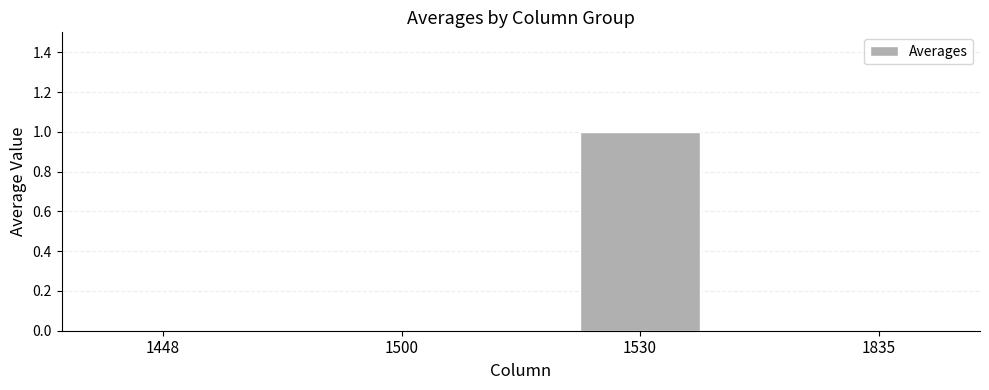

How many values are between 0 and 1?

4